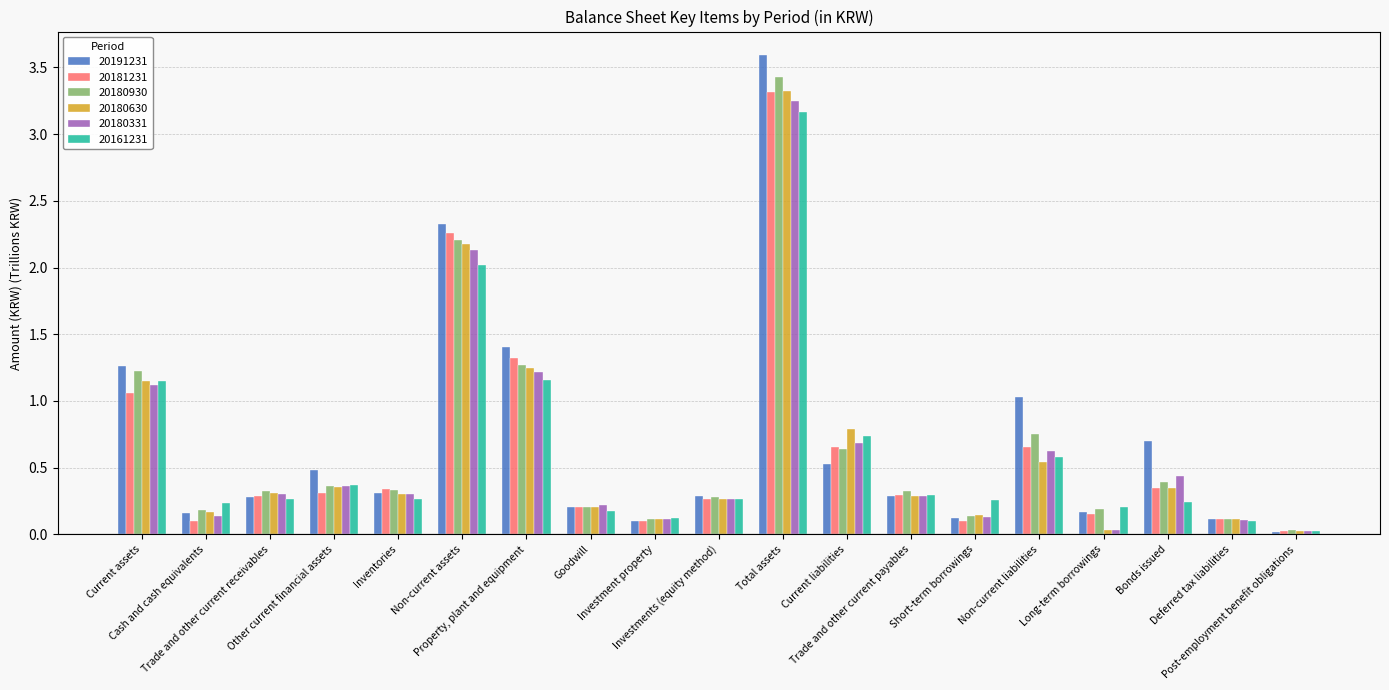

What is the sum of all 20180630 values?

11.9